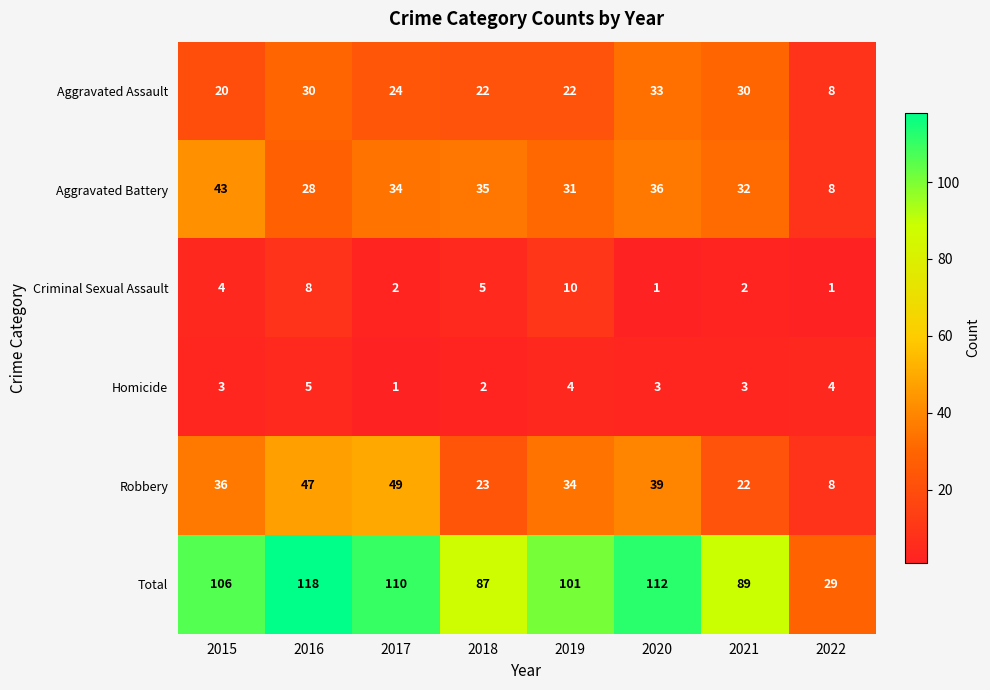

List the series in order of their peak value, lowest first.

Homicide, Criminal Sexual Assault, Aggravated Assault, Aggravated Battery, Robbery, Total